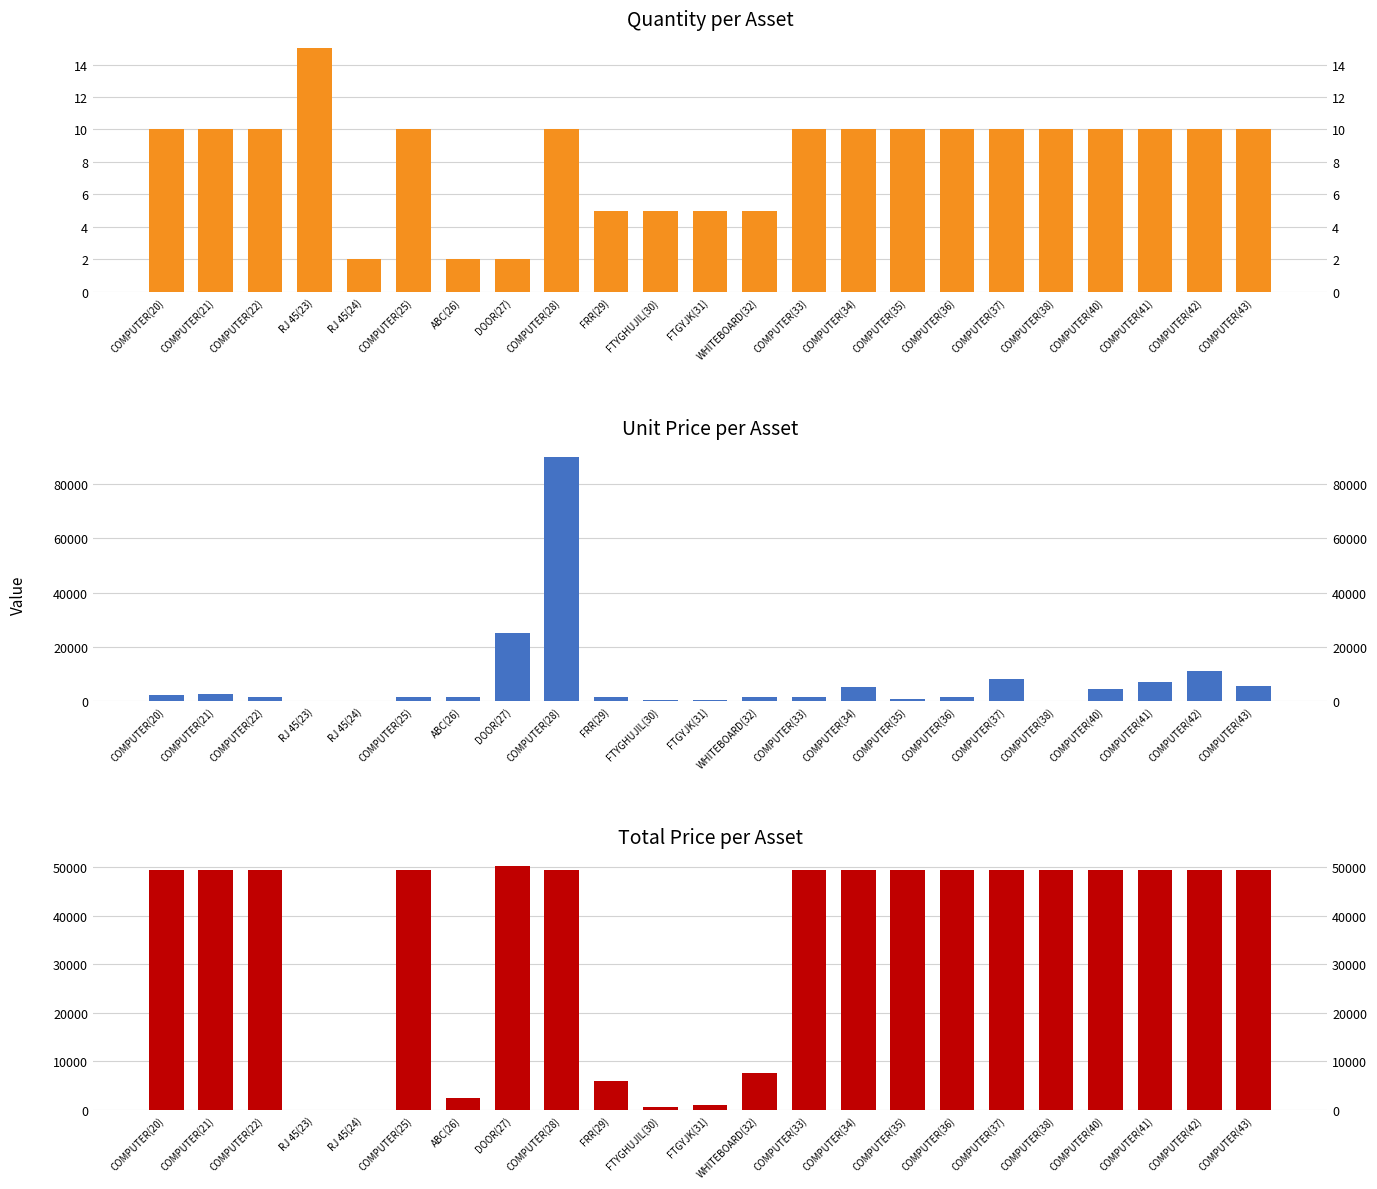

At how many categories does at least one series exceed 60243?

1